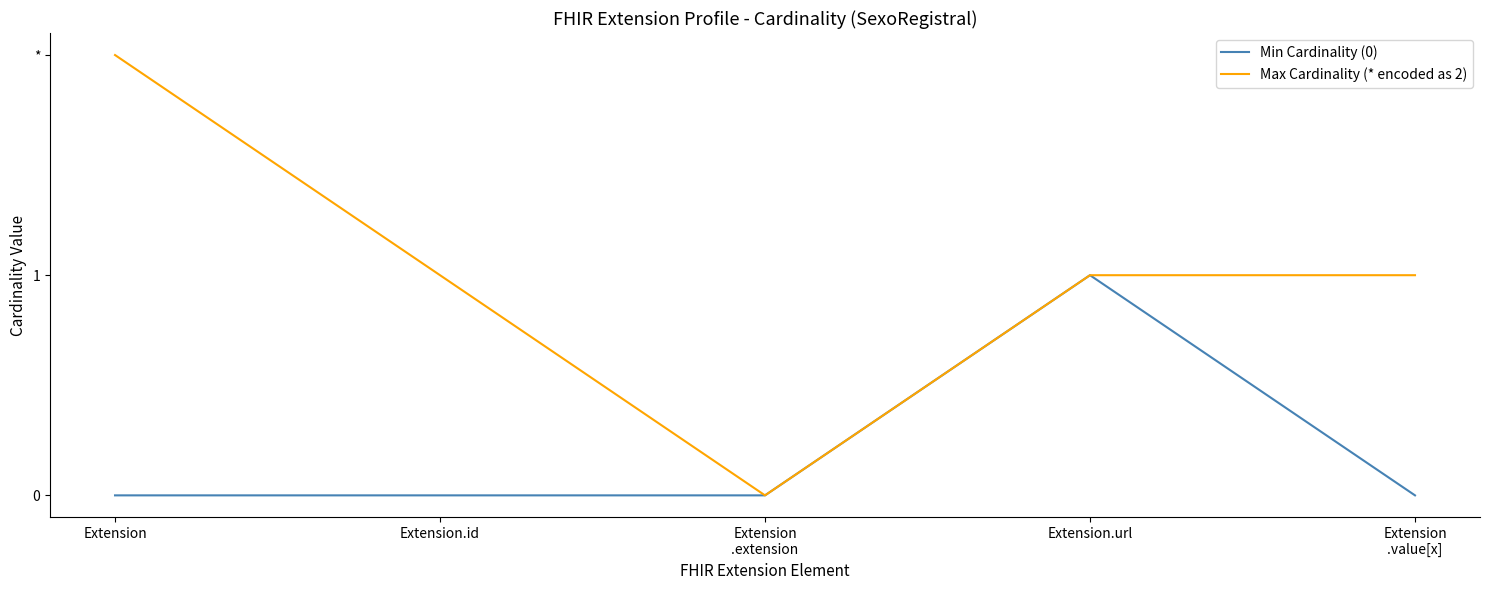

Rank the series by their maximum value, from lowest to highest.

Min Cardinality (0), Max Cardinality (* encoded as 2)